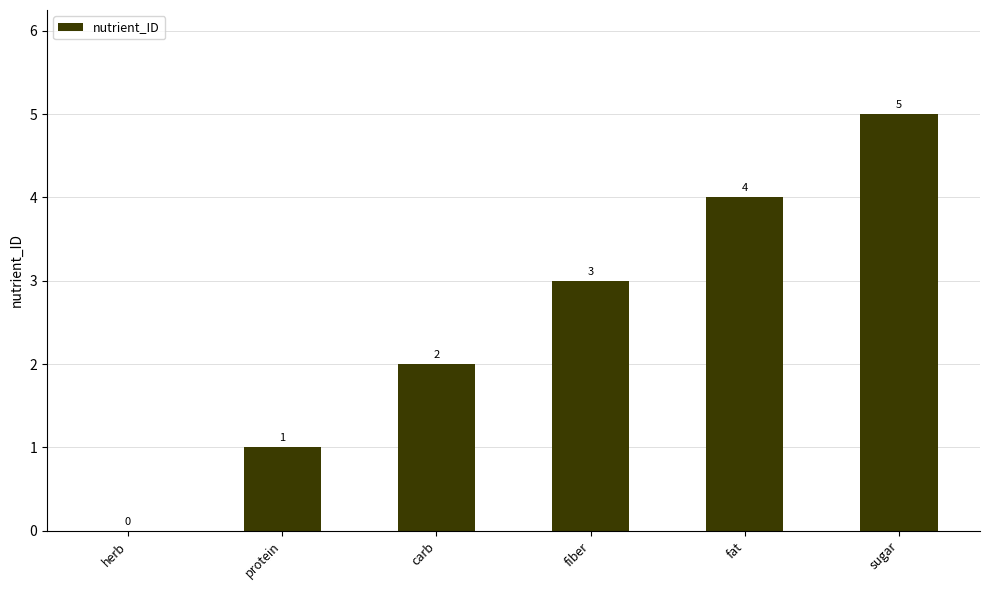

Read the value at sugar.

5